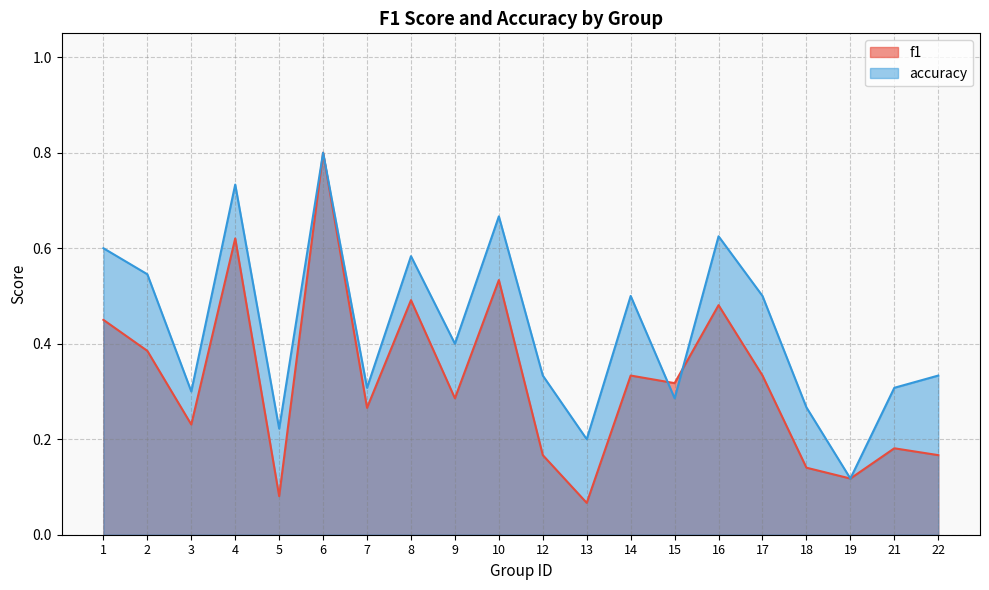

How many lines are shown in the chart?

2